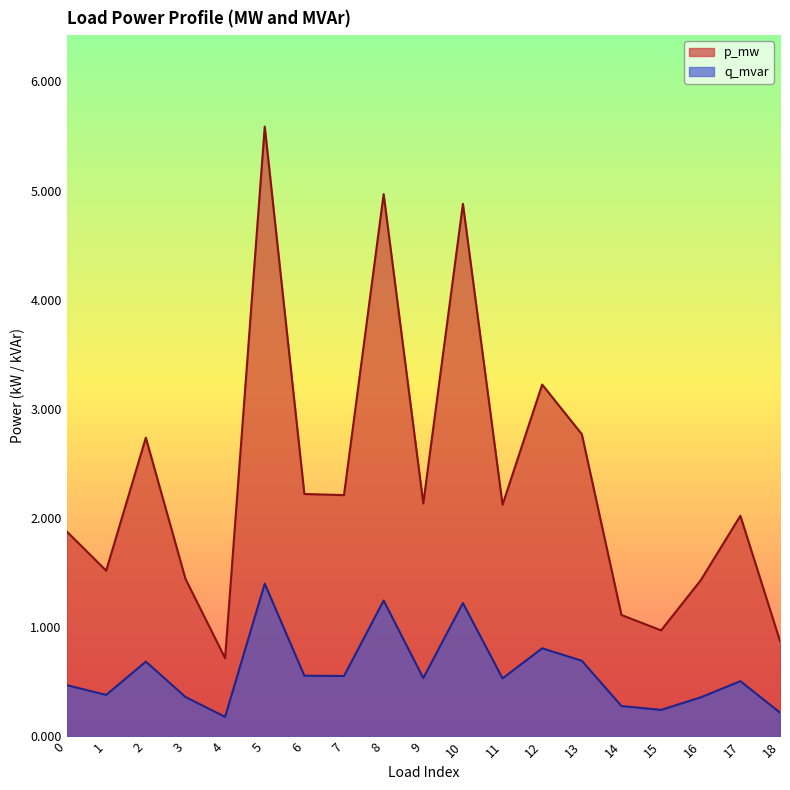

What are all the series names shown in the legend?

p_mw, q_mvar